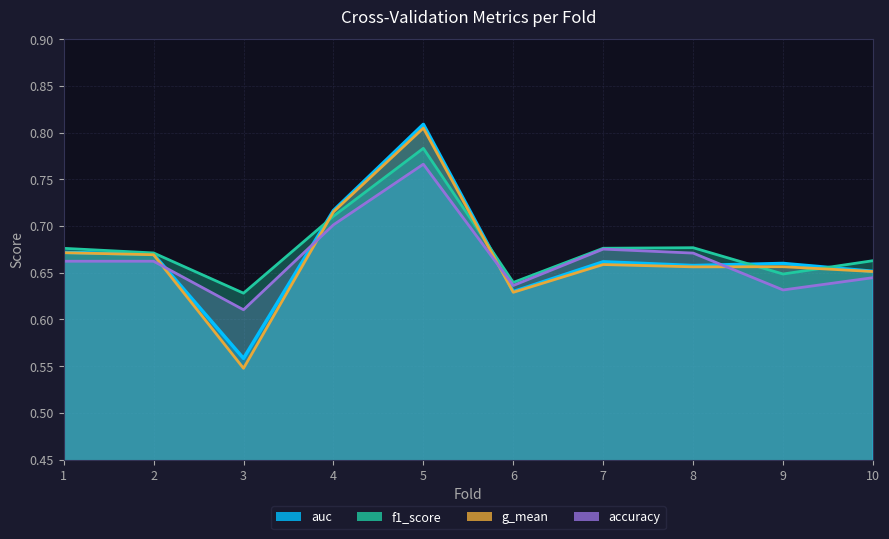

Reading left to right, list all the values displayed in this chart.

accuracy: 0.7	0.7	0.6	0.7	0.8	0.6	0.7	0.7	0.6	0.6
auc: 0.7	0.7	0.6	0.7	0.8	0.6	0.7	0.7	0.7	0.7
f1_score: 0.7	0.7	0.6	0.7	0.8	0.6	0.7	0.7	0.6	0.7
g_mean: 0.7	0.7	0.5	0.7	0.8	0.6	0.7	0.7	0.7	0.7